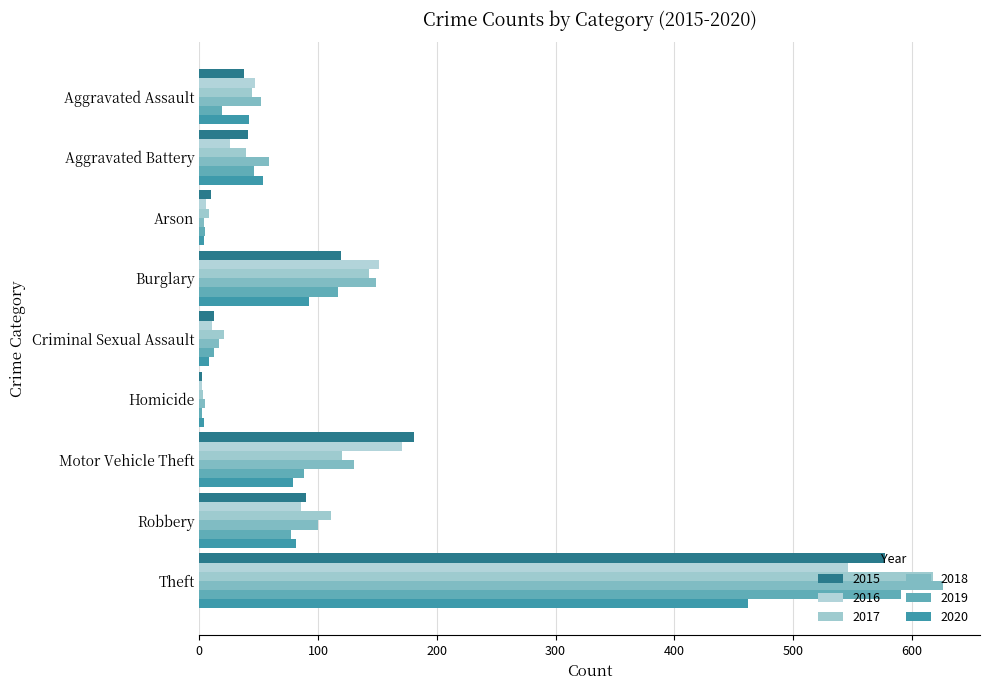

True or false: 2015 has a value of 4 at Criminal Sexual Assault.

False